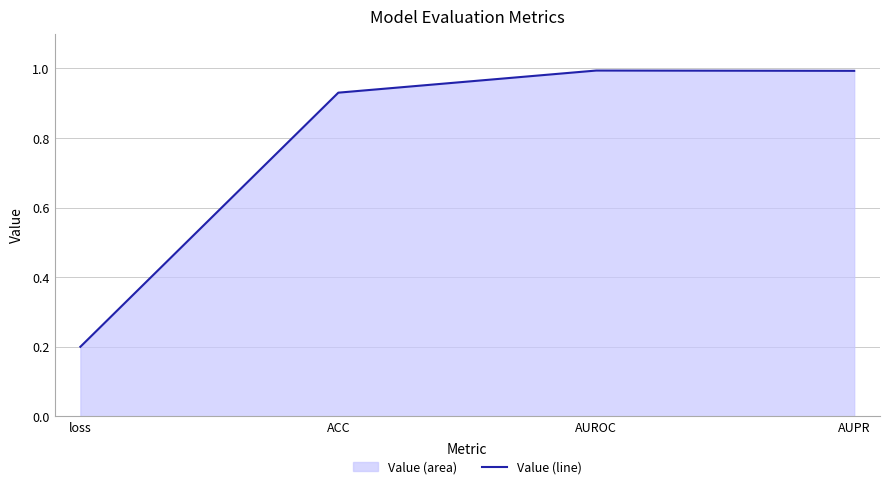

True or false: the data has more than 0 interior local peaks.

True